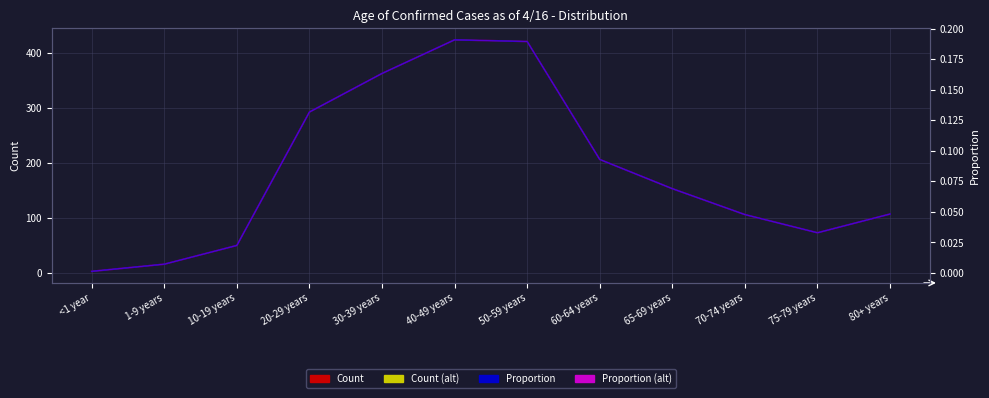

At which label does Count first exceed 153?

20-29 years